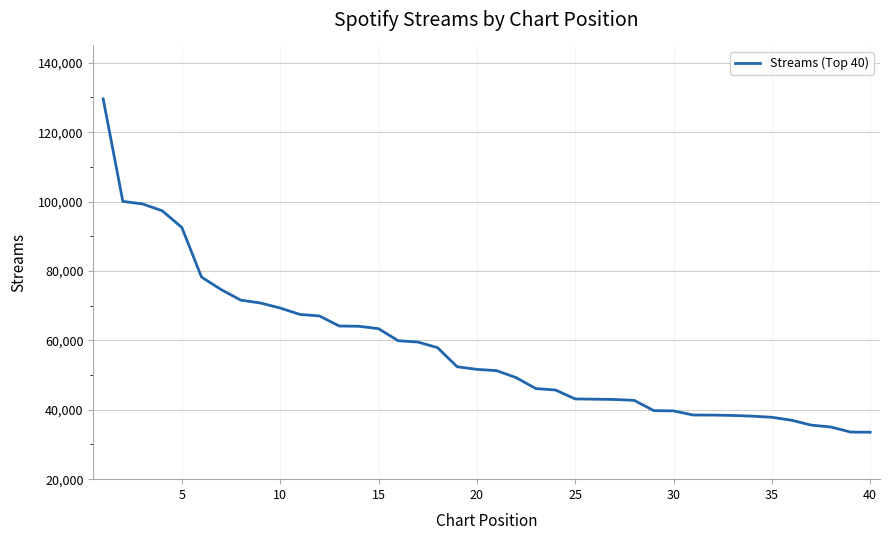

What is the difference between the maximum and minimum values?

96086